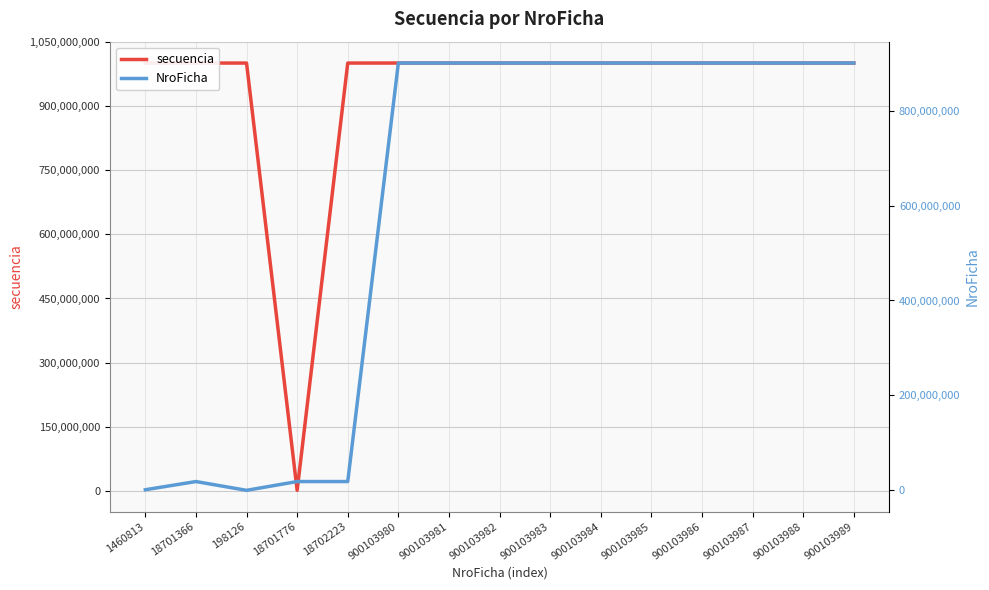

In NroFicha, how many points are higher than both neighbors (excluding endpoints)?

1